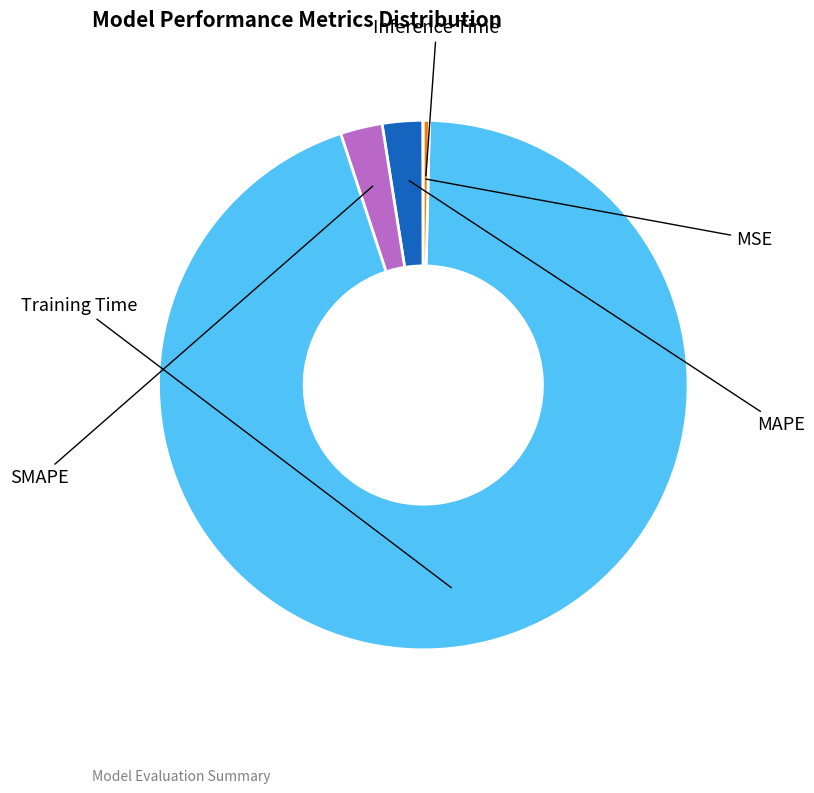

What is the largest slice in the pie chart?

Training Time